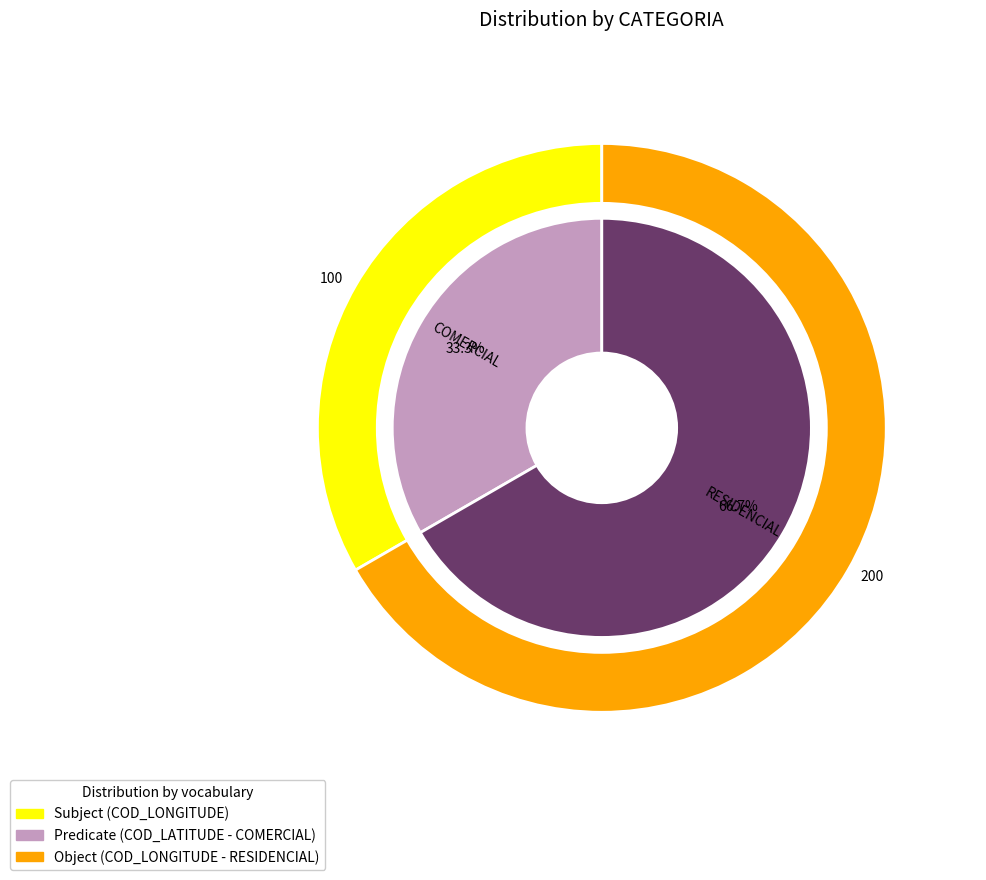

To the nearest percent, what portion does COMERCIAL represent?

33%